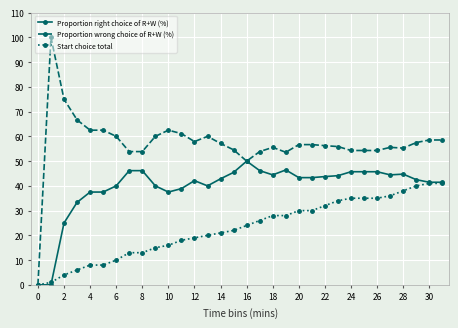

True or false: Proportion wrong choice of R+W (%) has more than 0 interior local peaks.

True